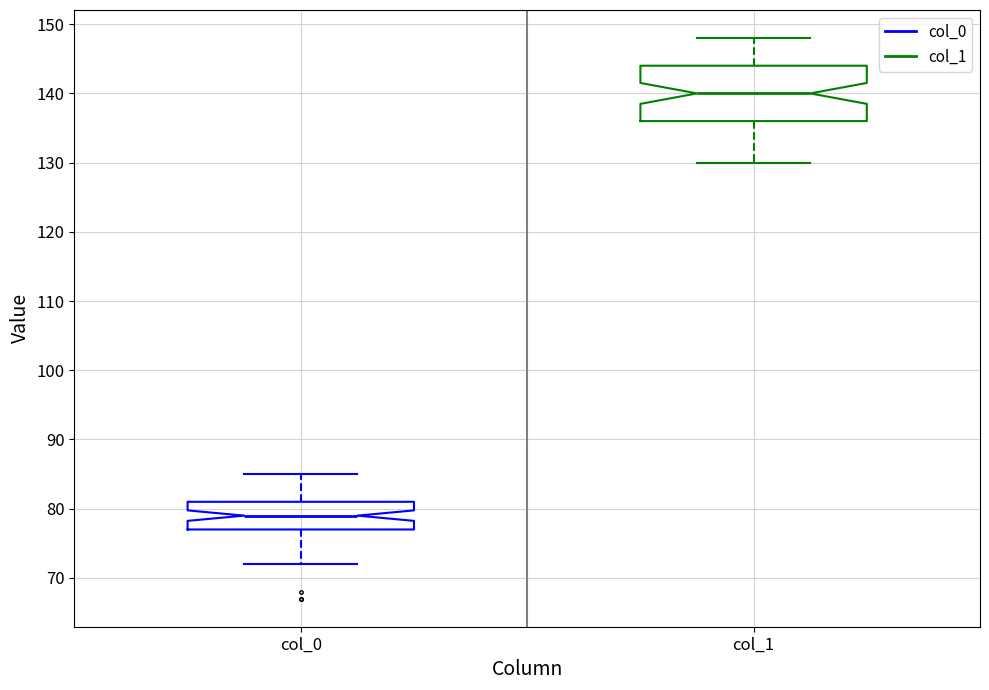

Where is the lower edge of the box for col_1 on the y-axis? The values are not printed on the chart, so give them approximately, as read against the axis.

136